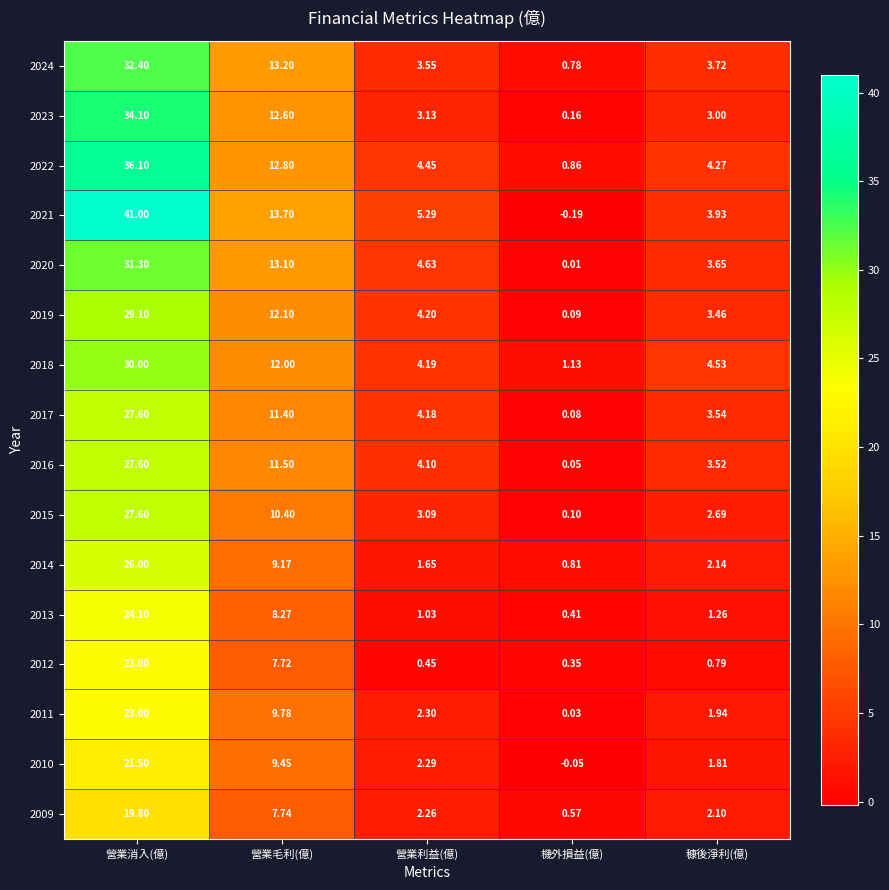

How many data points does each series have?

5